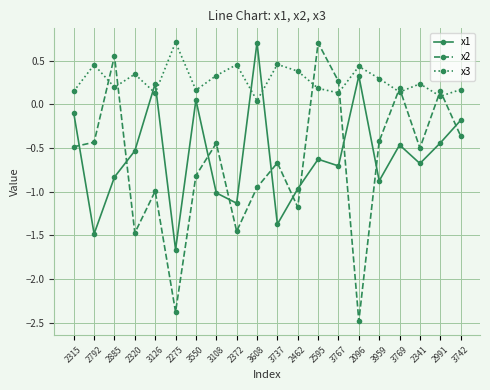

What is the label of the 4th point from the left?

2320